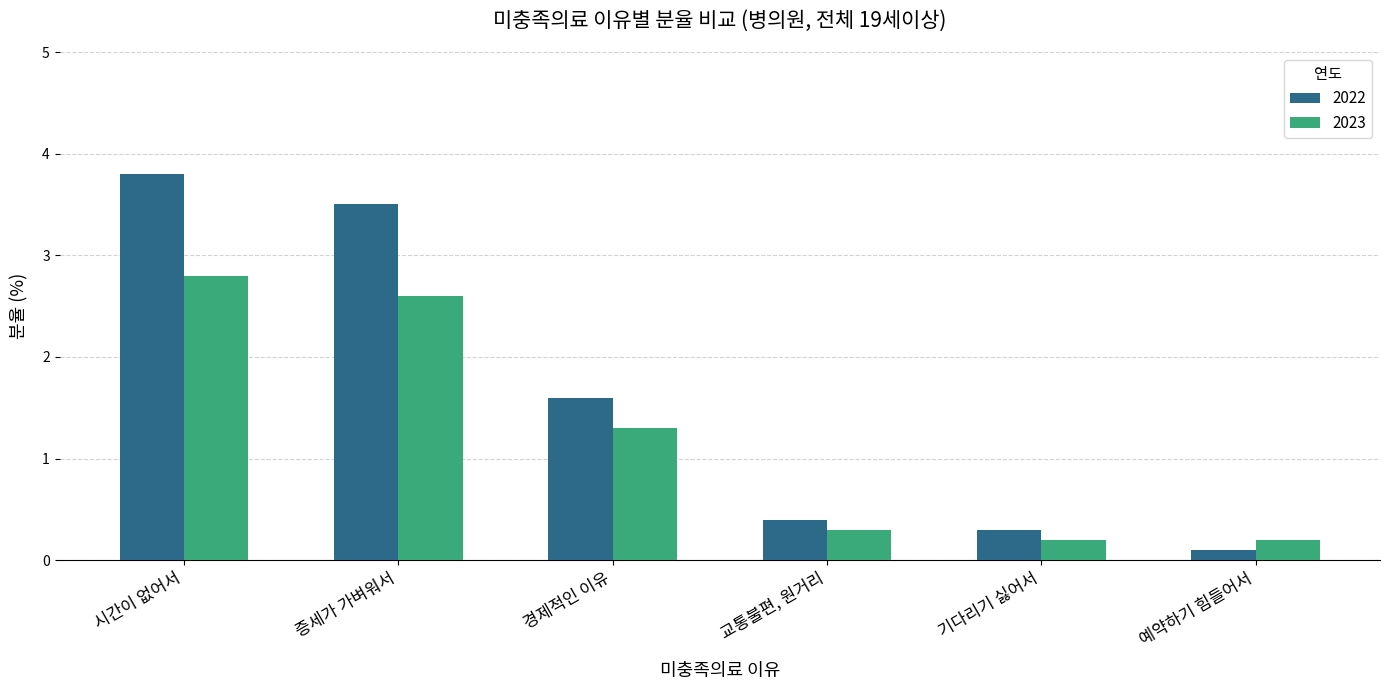

What is the difference between the 2022 values at 기다리기 싫어서 and 증세가 가벼워서?

3.2